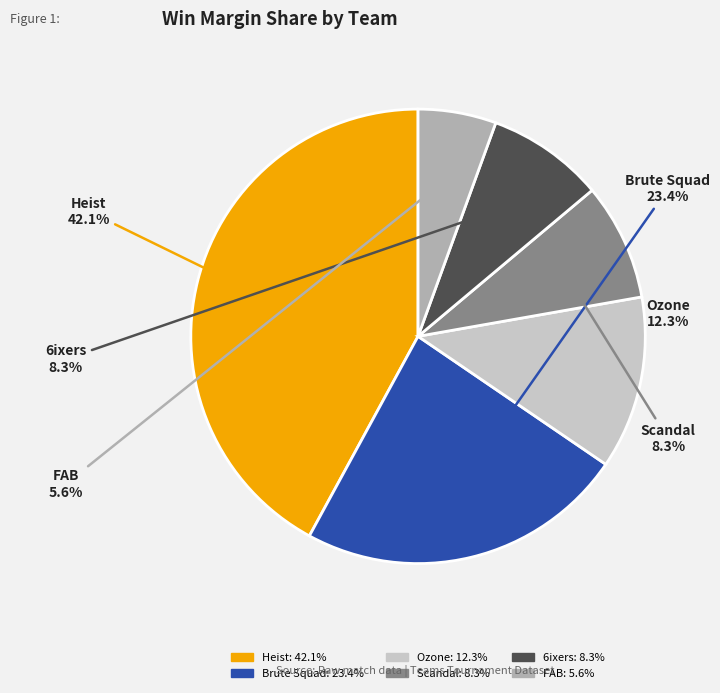

Which slice is the largest?

Heist